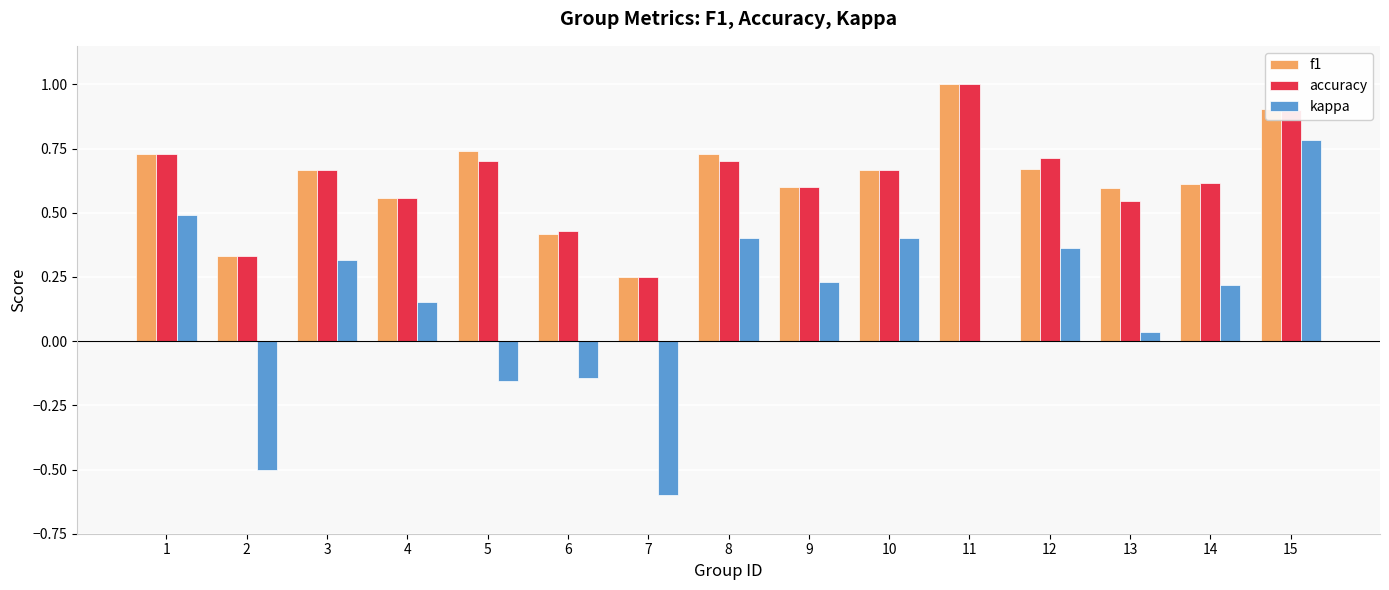

What is the sum of all accuracy values?

9.4